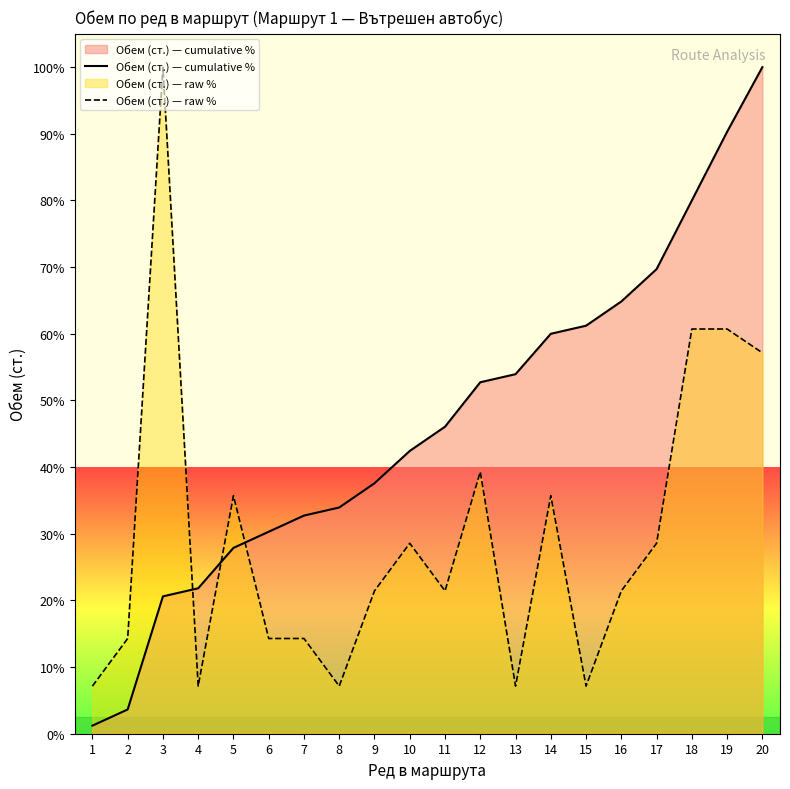

At how many categories does at least one series exceed 20?

18